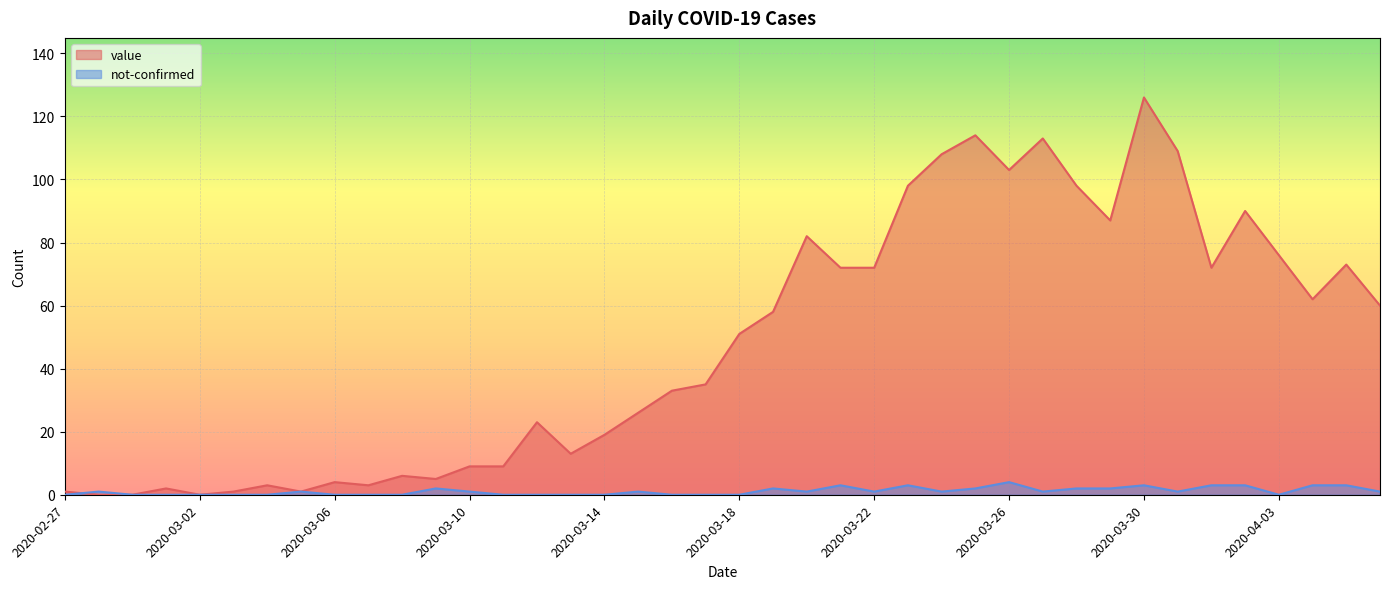

Which category has the lowest value in the value series?

2020-02-28